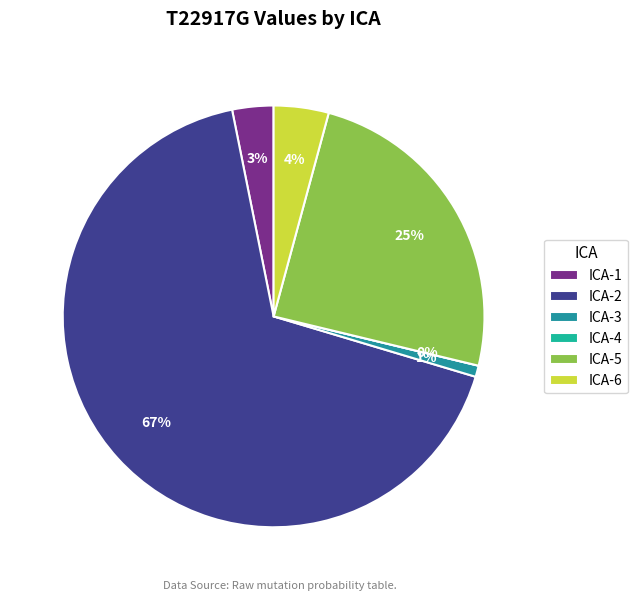

To the nearest percent, what is the combined percentage of ICA-2 and ICA-6?

71%